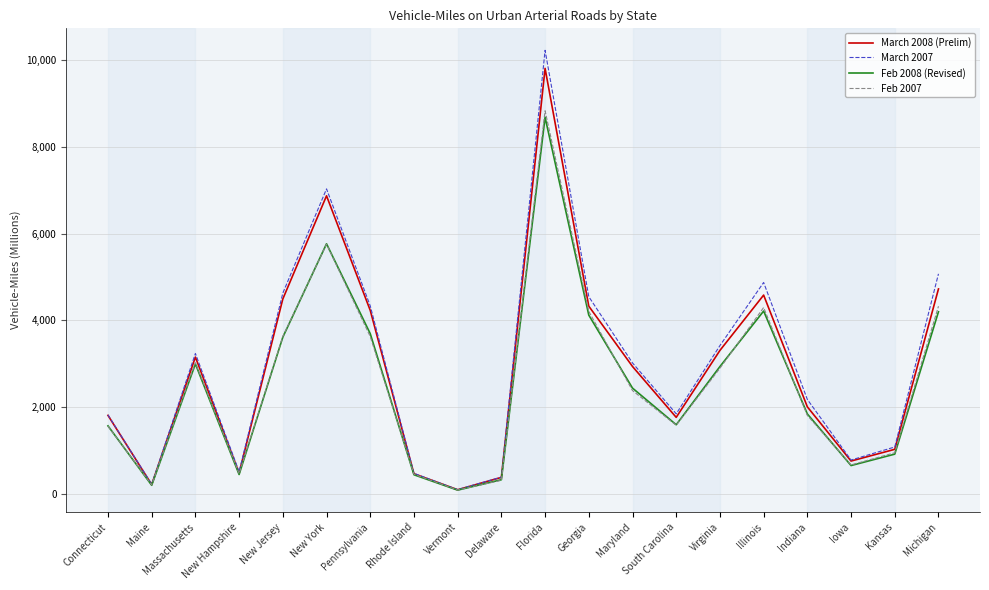

Does the chart have visible grid lines?

Yes